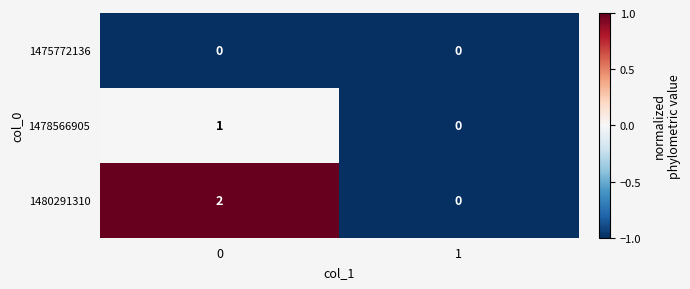

Reading left to right, what are all the values shown in this chart?

1475772136: 0=0	1=0
1478566905: 0=1	1=0
1480291310: 0=2	1=0